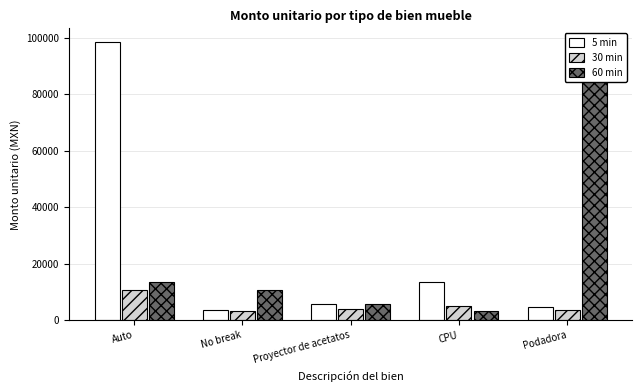

What is the difference between the maximum and minimum values in the 60 min series?

95434.1